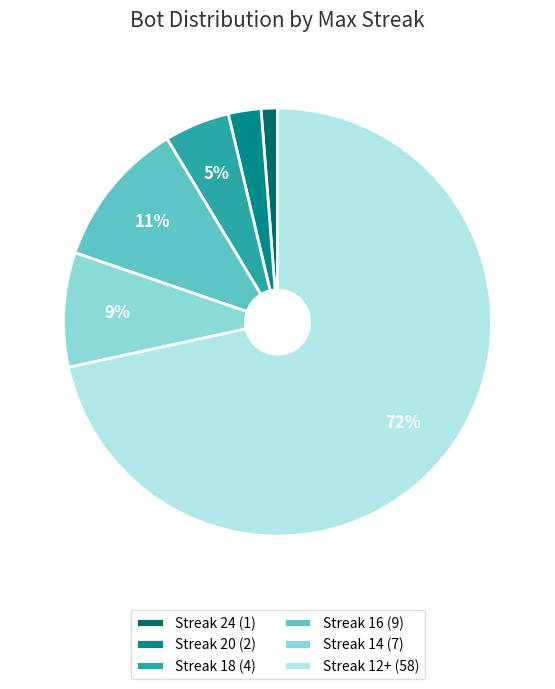

Combined, do Streak 16 (9) and Streak 12+ (58) account for over 50%?

Yes